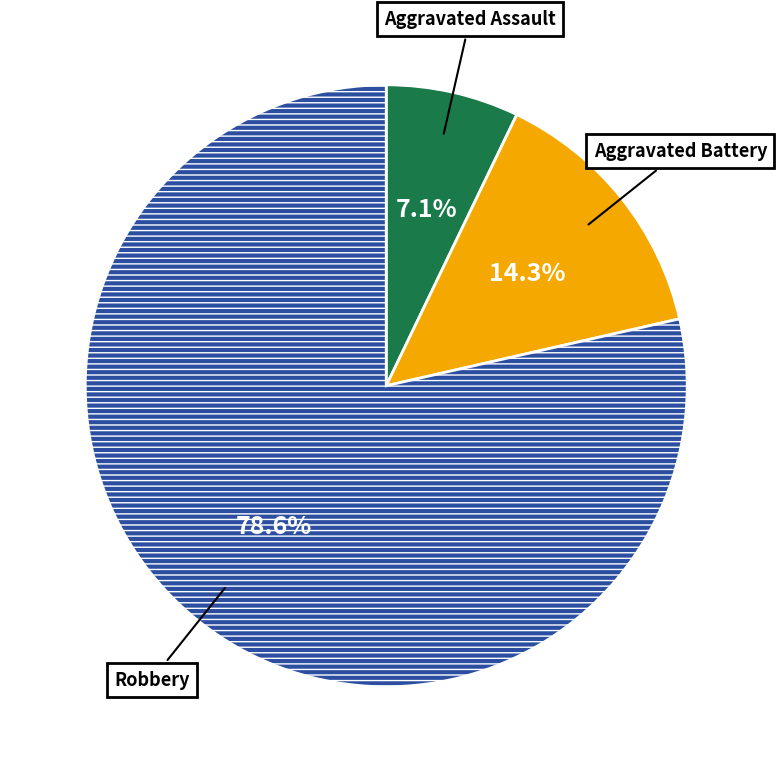

Does any single category account for the majority?

Yes